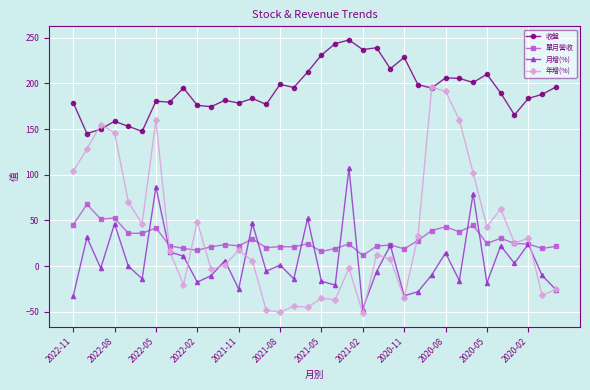

What is the highest value of the 年增(%) series?

195.8